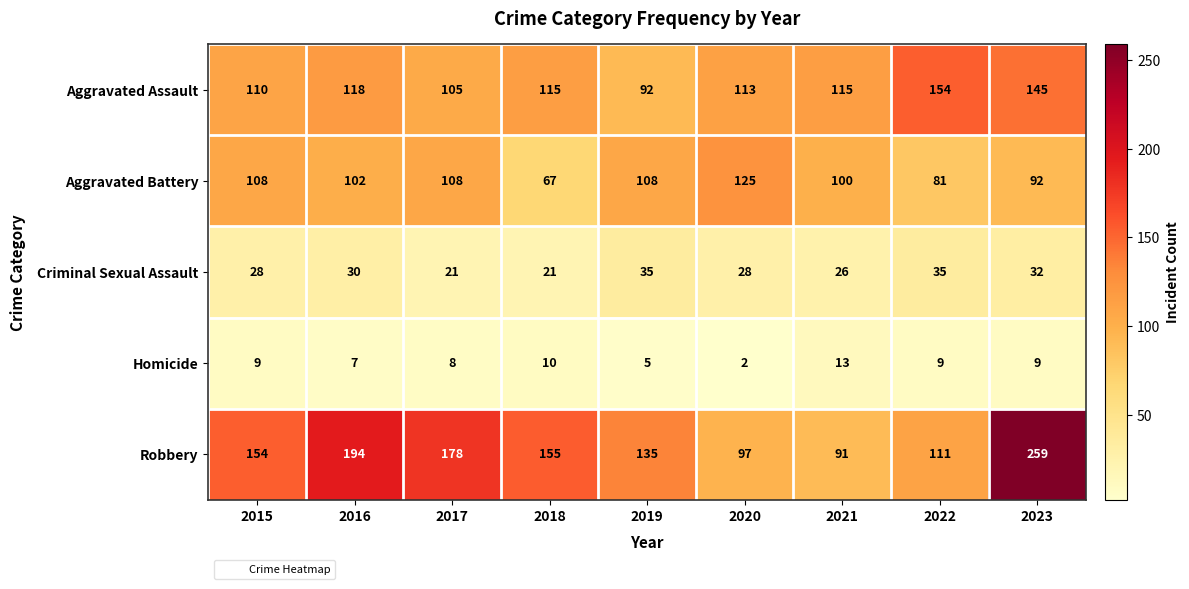

Where is Aggravated Assault nearest to the value 123?

2016